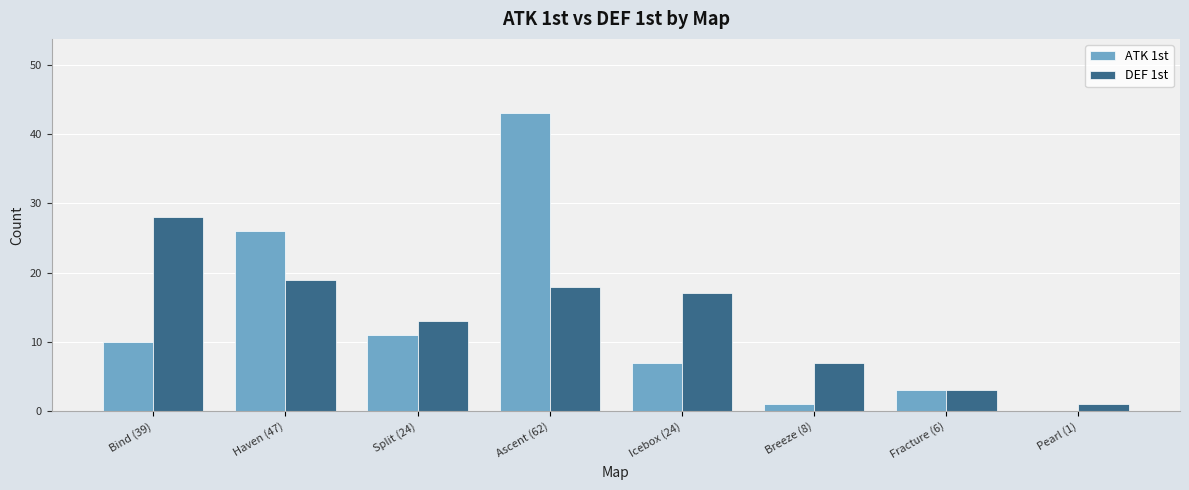

What is the spread (max minus min) of values at Icebox (24)?

10